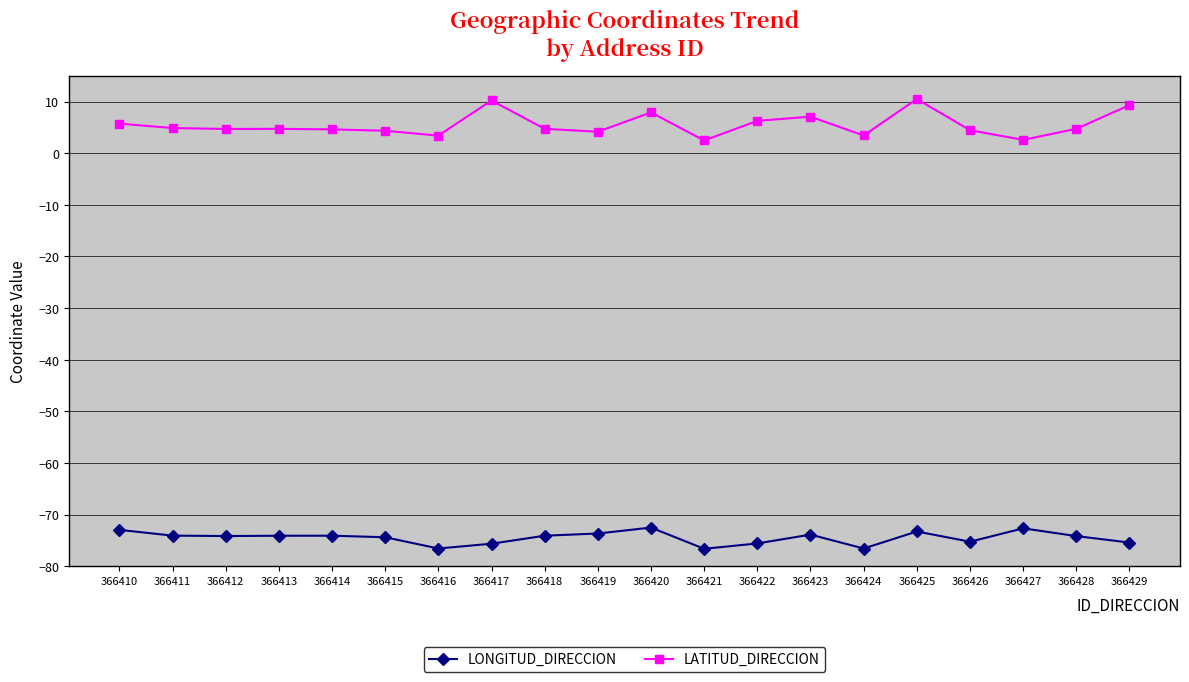

Read the LONGITUD_DIRECCION value at 366417.

-75.6